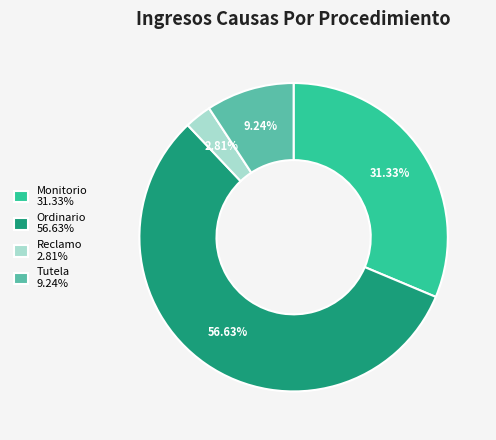

Which category has the smallest portion of the pie?

Reclamo